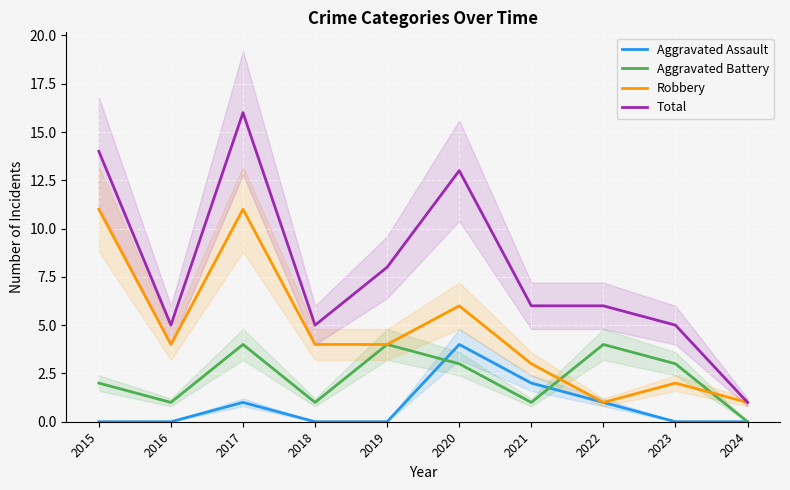

What is the maximum value for Total?

16